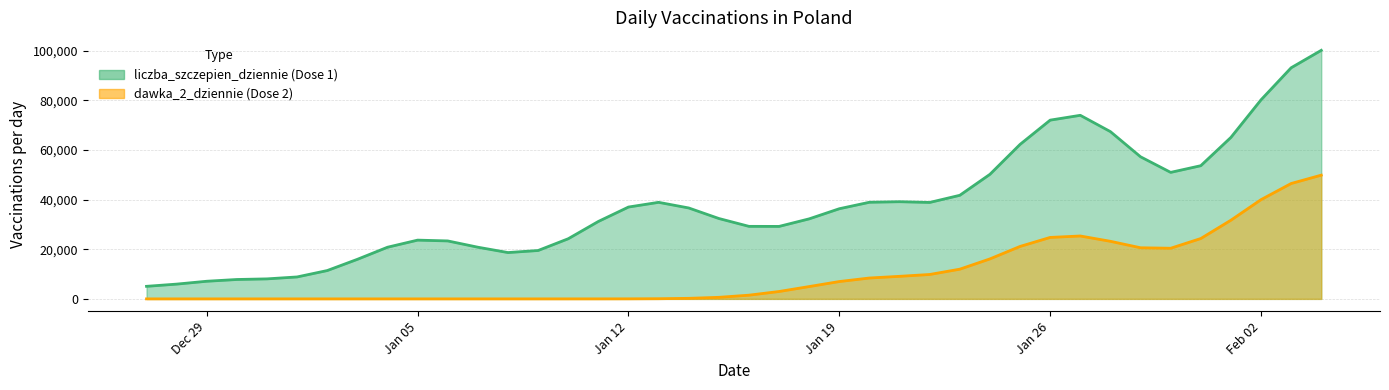

True or false: liczba_szczepien_dziennie and dawka_2_dziennie cross at least once.

False